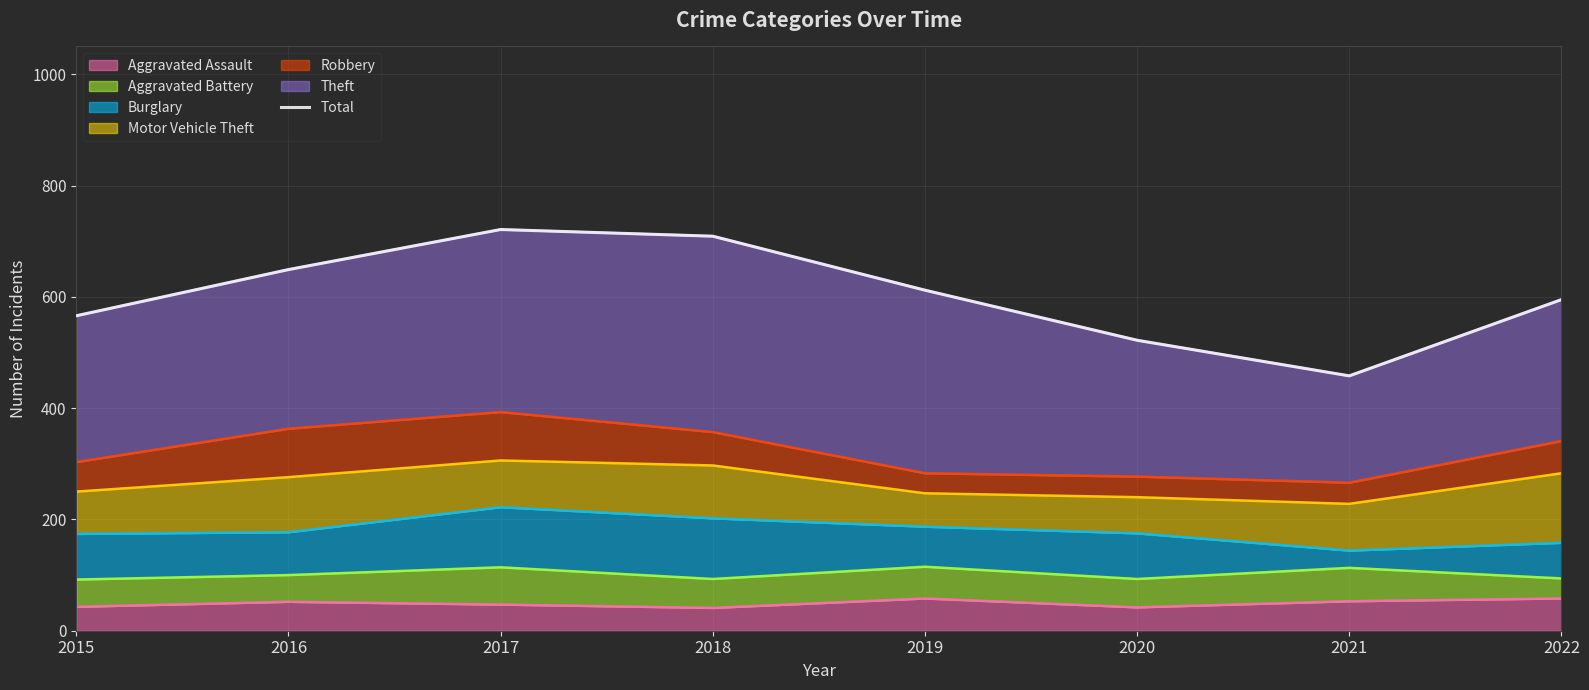

How many points are lower than both their immediate neighbors (excluding endpoints)?

1